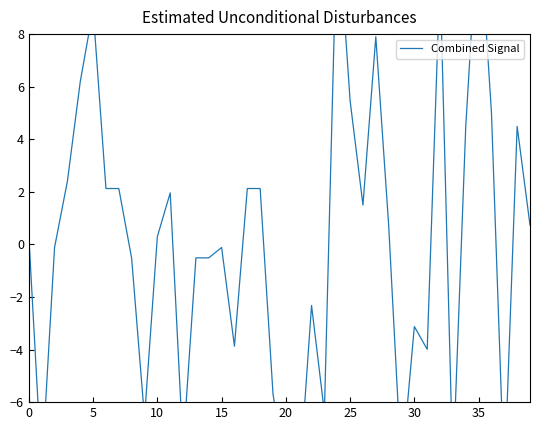

What is the change in value from 34 to 39?

-3.8